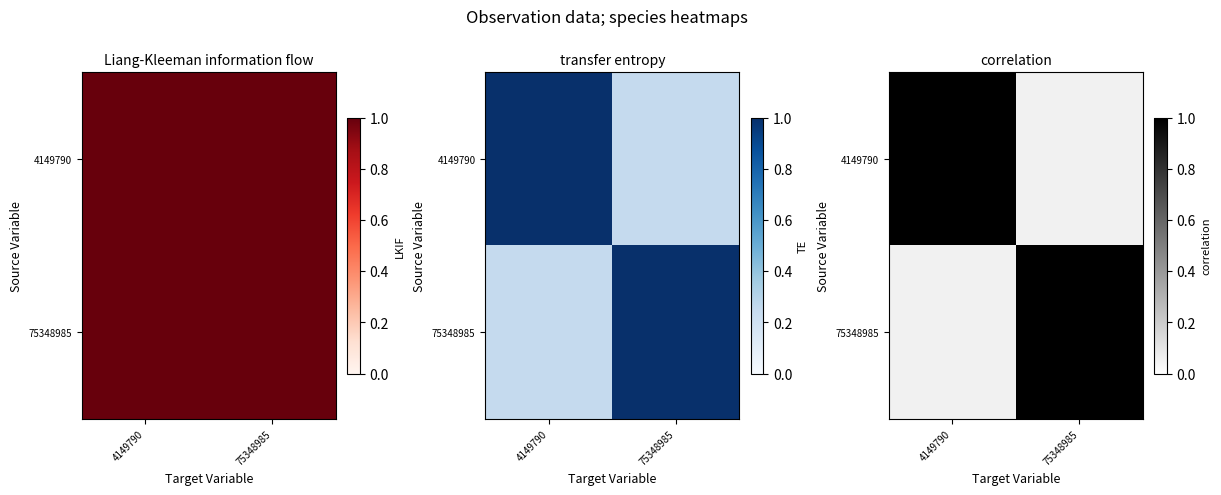

List the labels in order of 4149790 value, smallest first.

75348985, 4149790